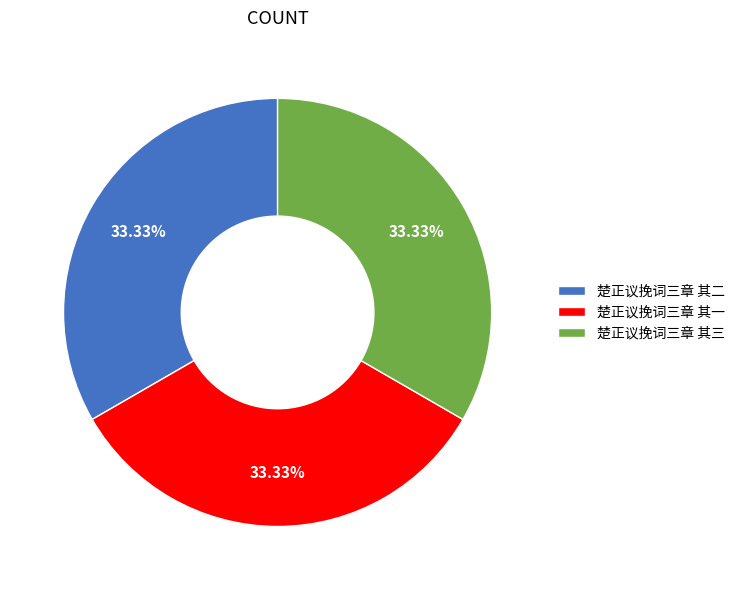

True or false: 楚正议挽词三章 其三 accounts for 33% of the total.

True